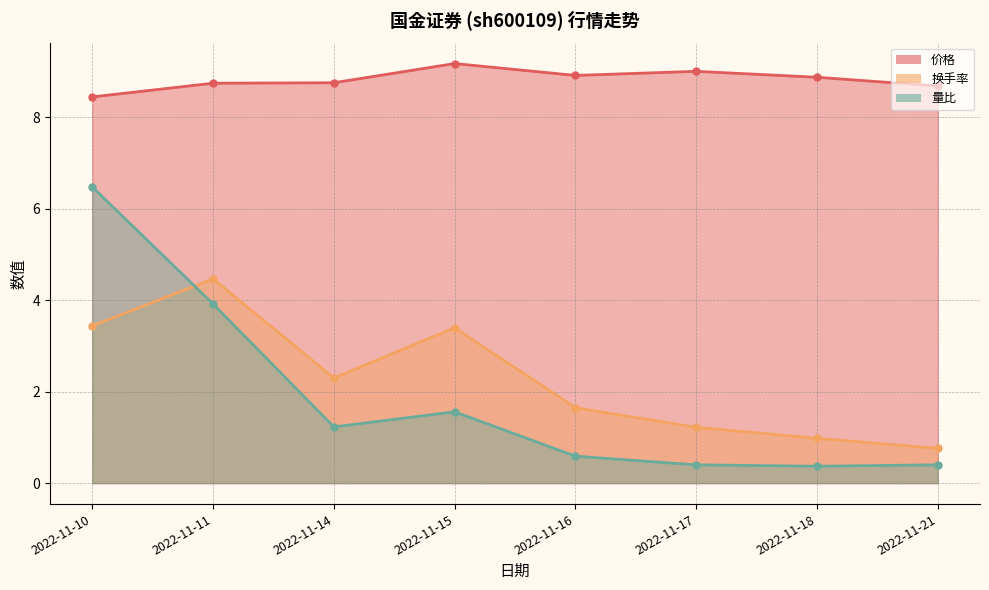

At which label does 量比 first exceed 1?

2022-11-10